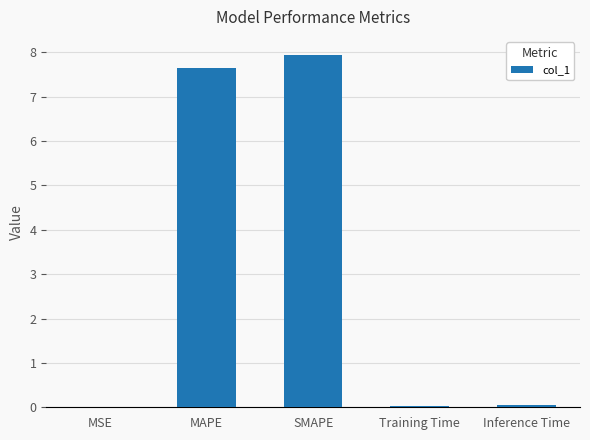

Between Training Time and MAPE, which is larger?

MAPE